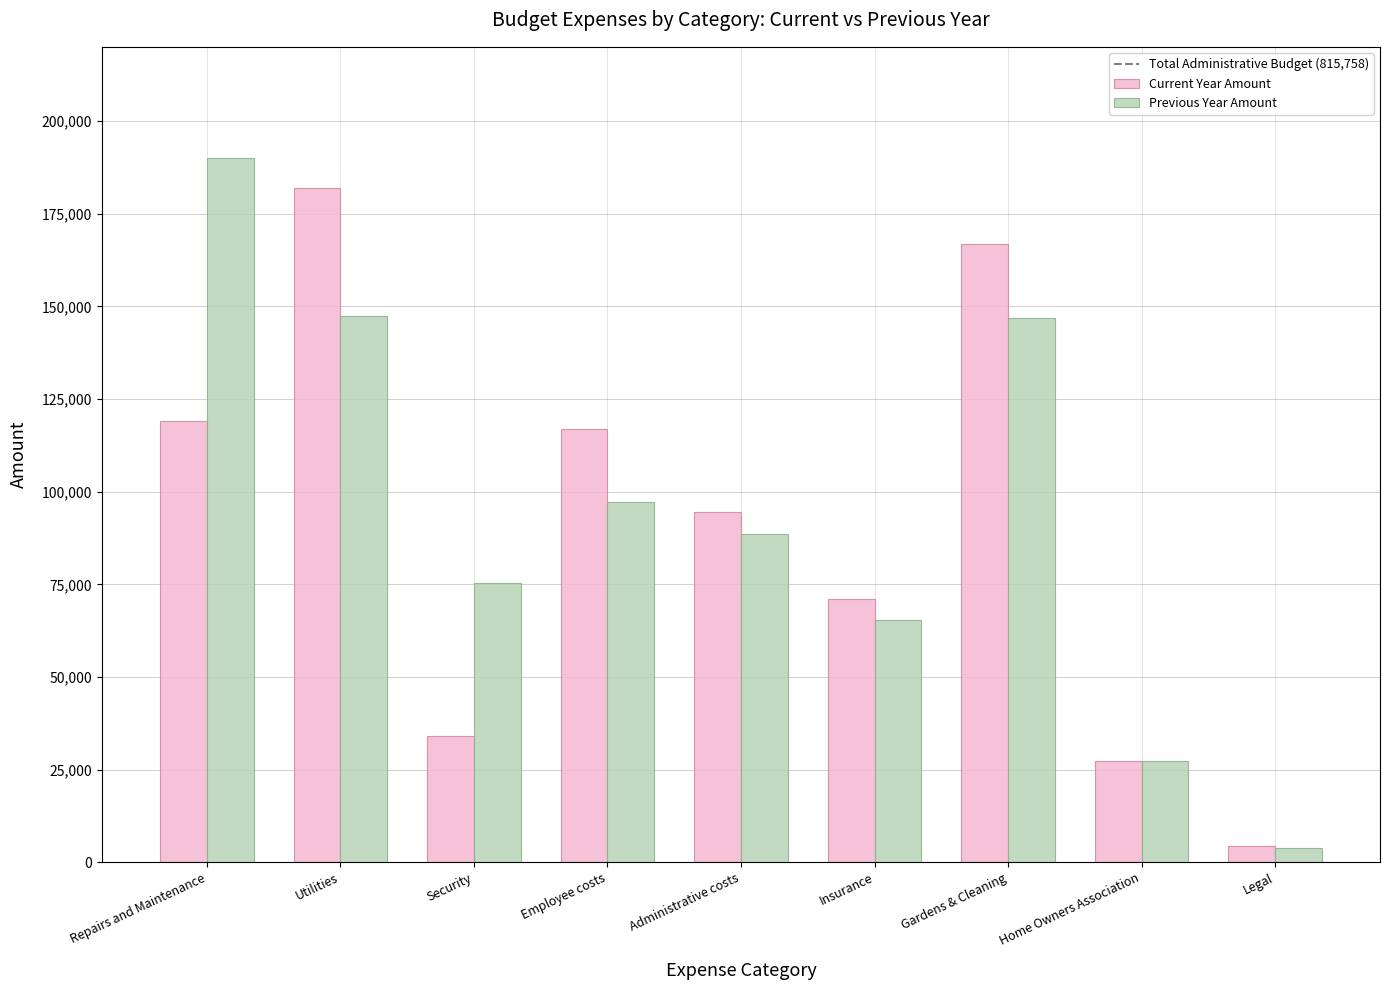

What is the sum of the Previous Year Amount values at Repairs and Maintenance and Security?

265139